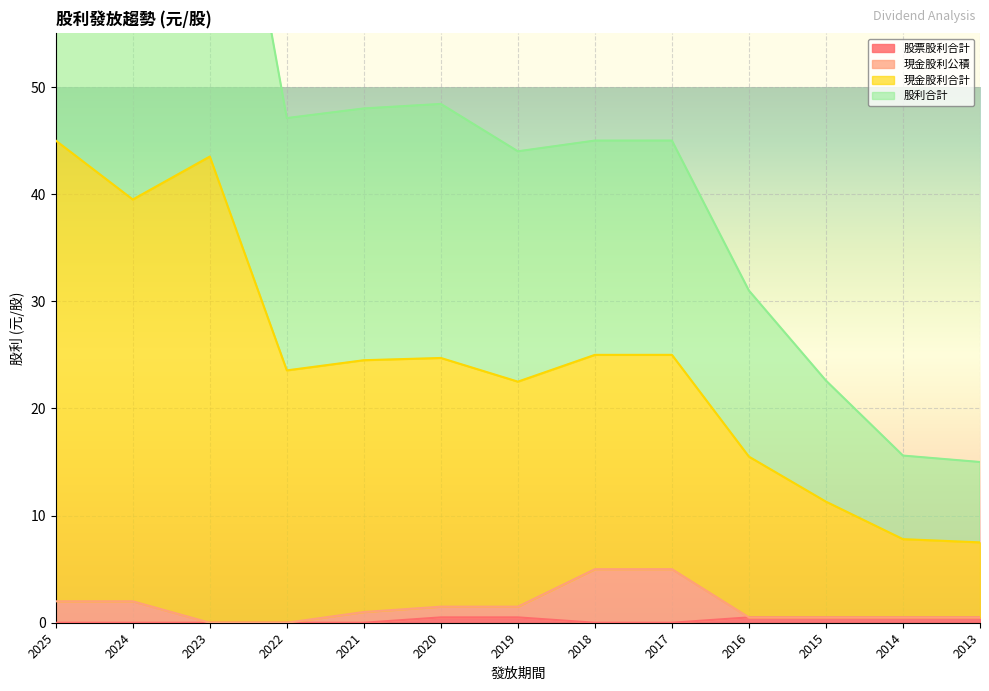

Where is 股票股利合計 nearest to the value 0?

2025